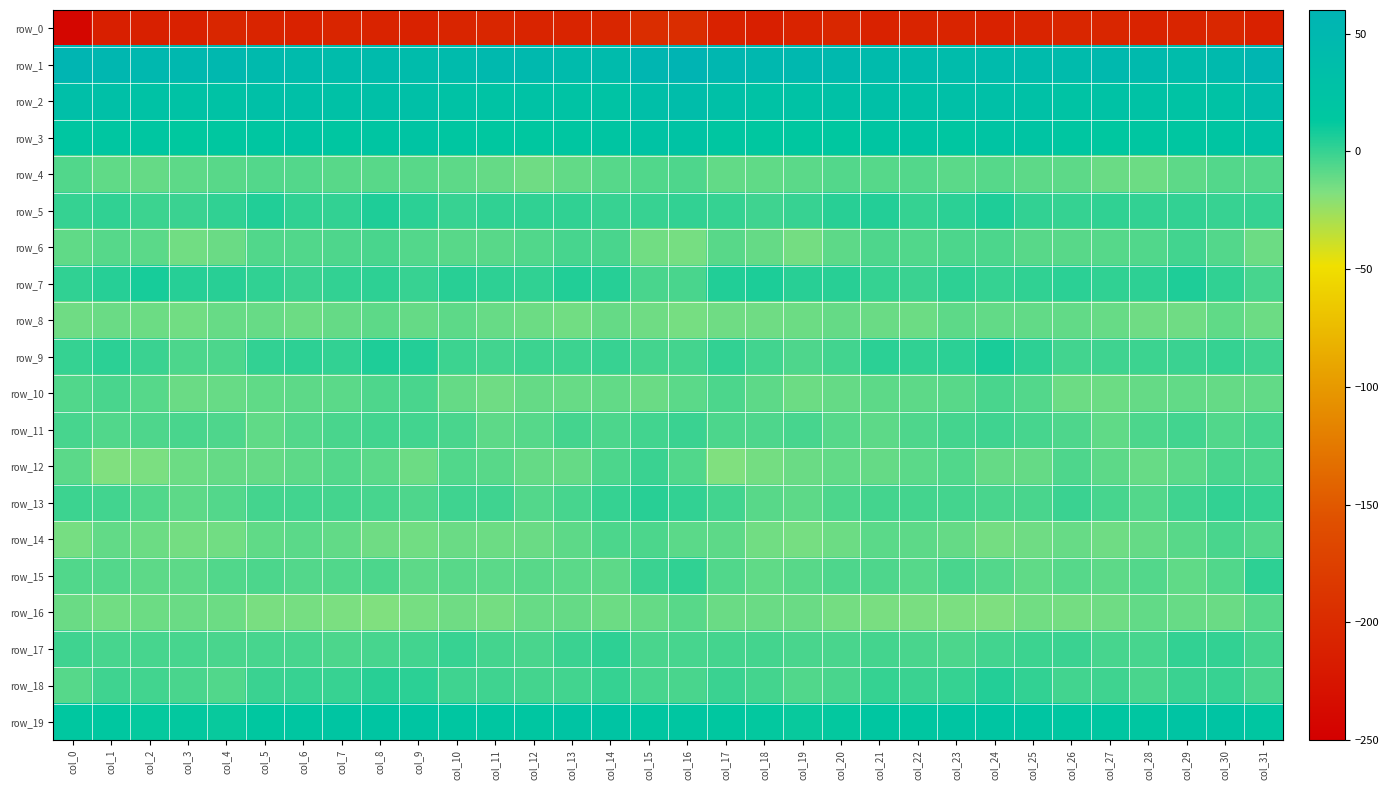

At which label is row_14 closest to -9?

col_16